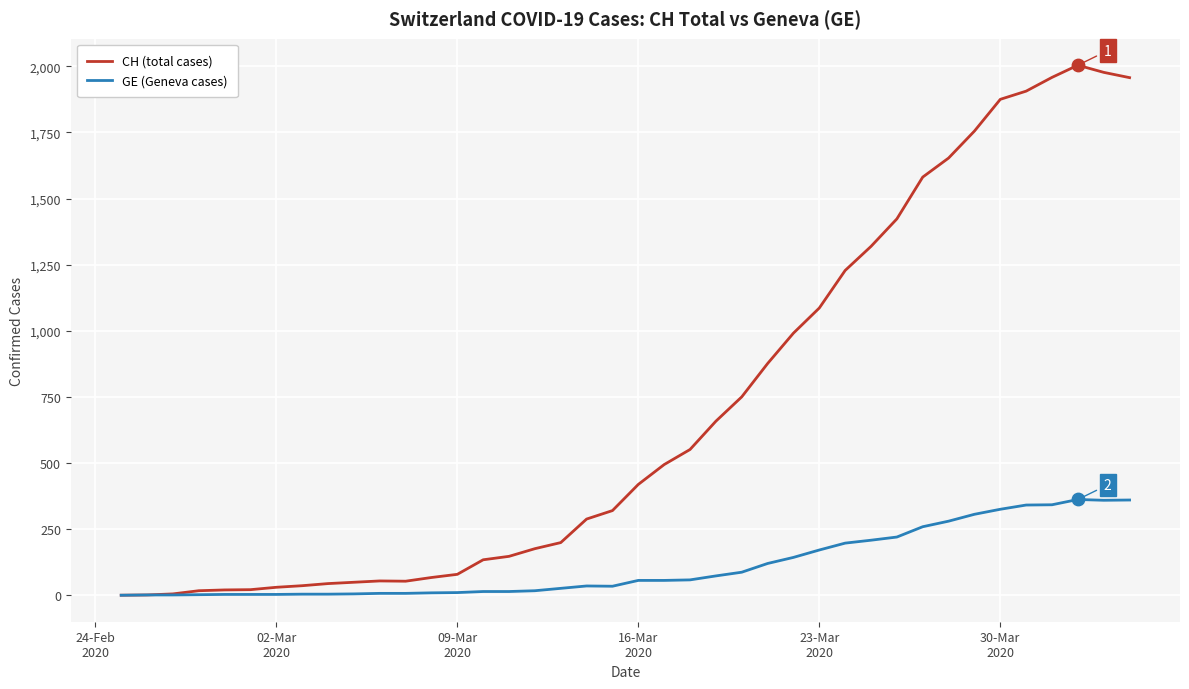

Which series has the widest spread of values?

CH (total cases)